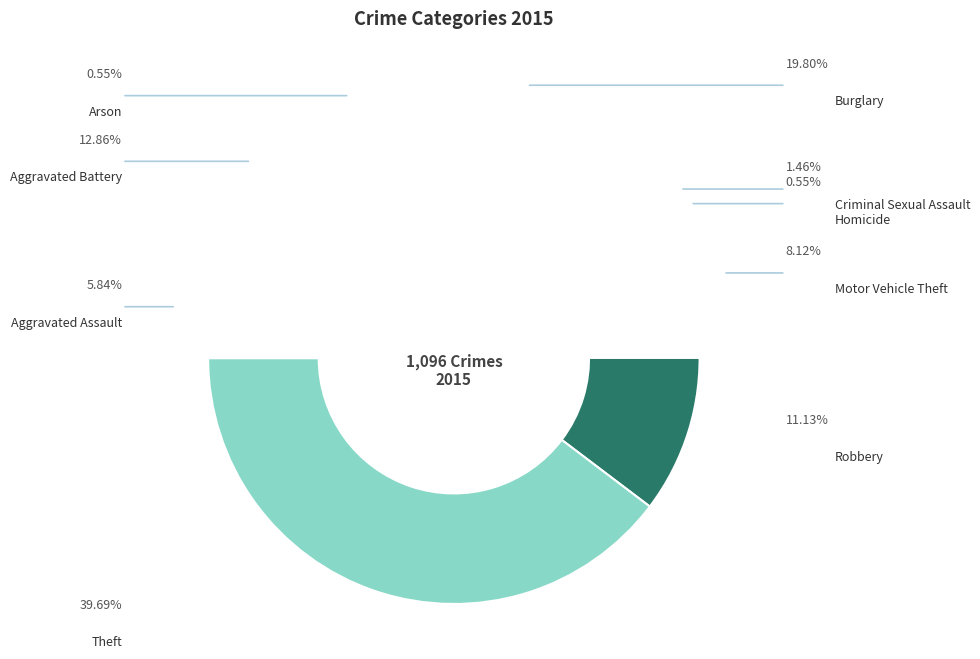

To the nearest percent, what percentage of the pie is Aggravated Battery?

13%